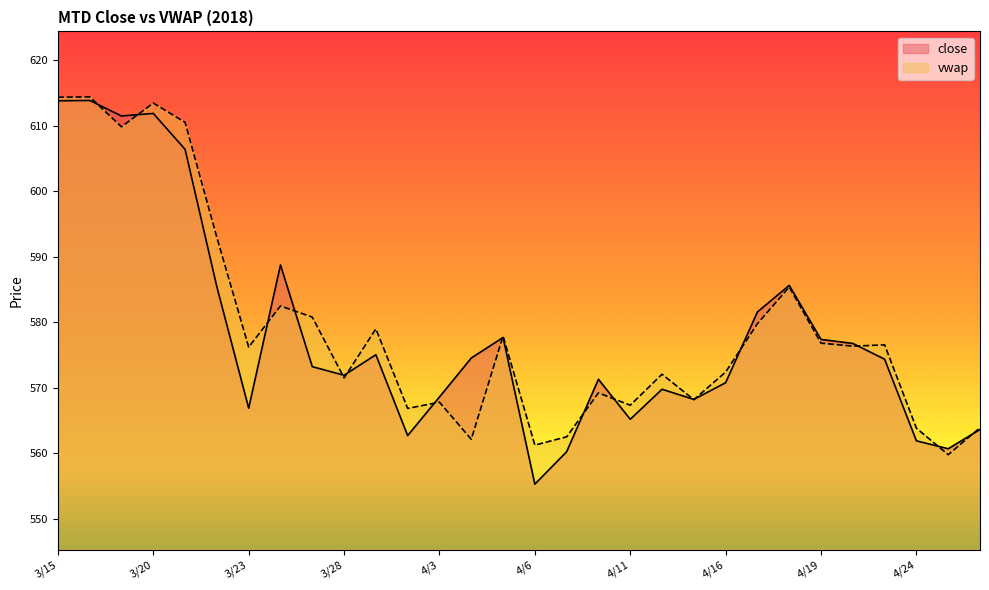

Rank the series at 4/10 from lowest to highest value.

vwap, close